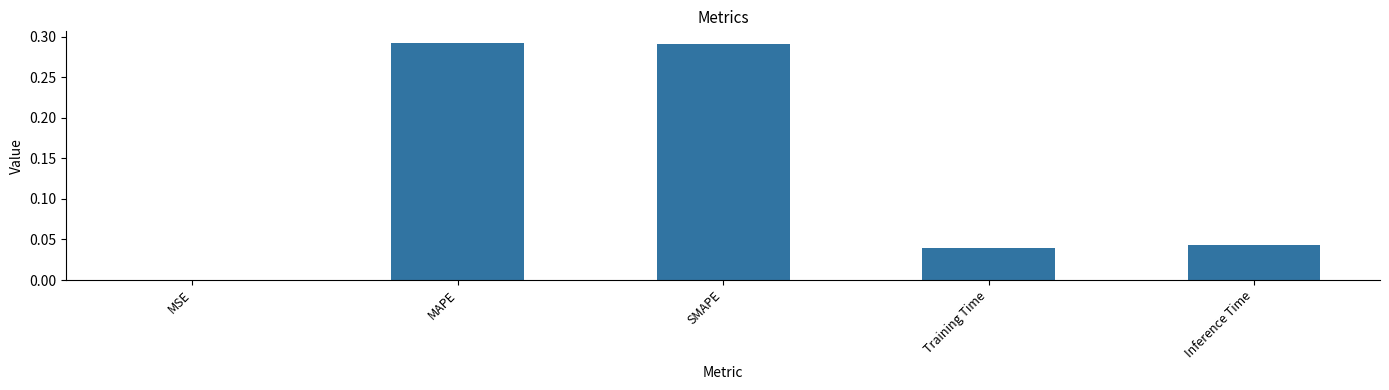

The value at MAPE is 0.1. True or false?

False